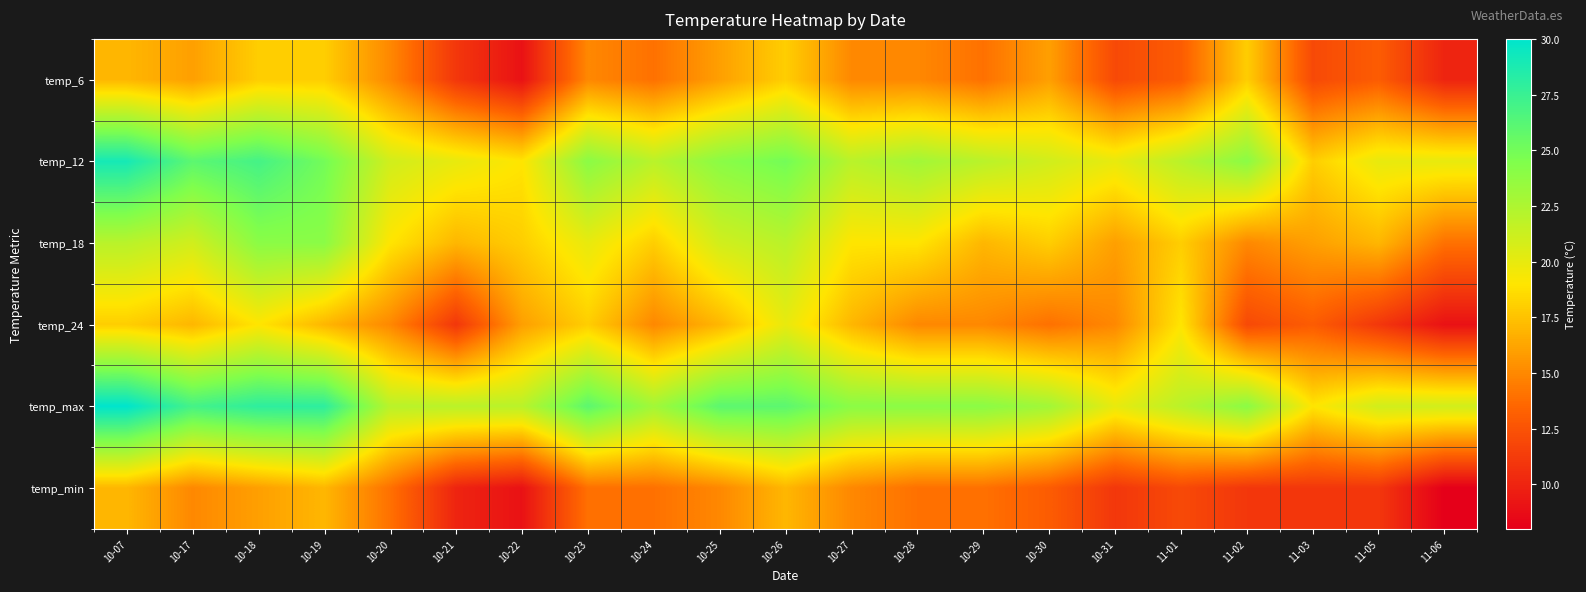

At how many categories does at least one series exceed 9?

21